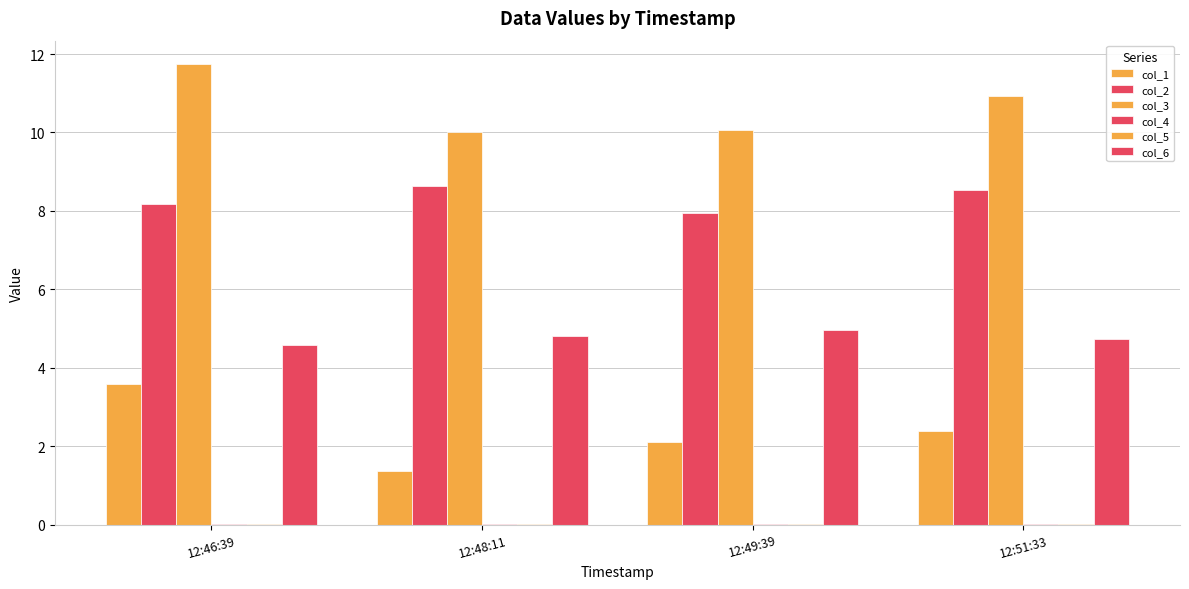

How many series are shown in this chart?

6